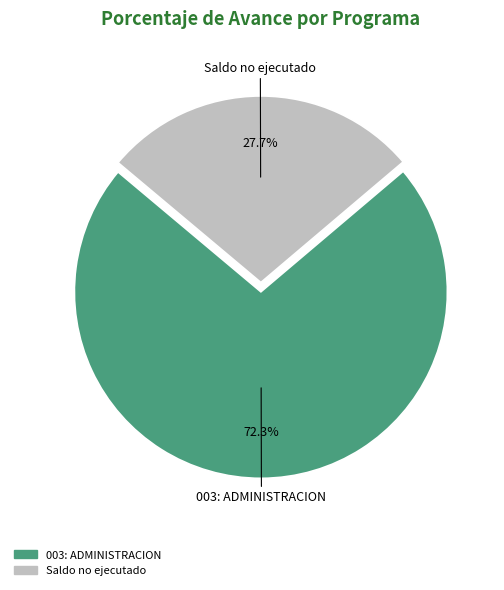

Is there any slice that represents more than half of the pie?

Yes